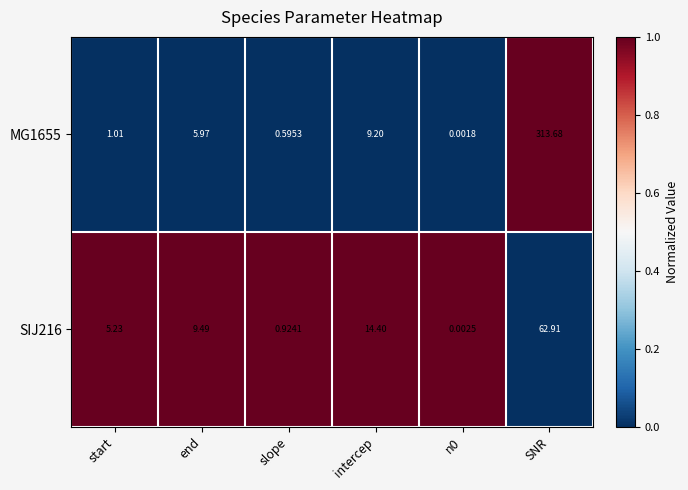

At which label is SIJ216 closest to 31?

intercep